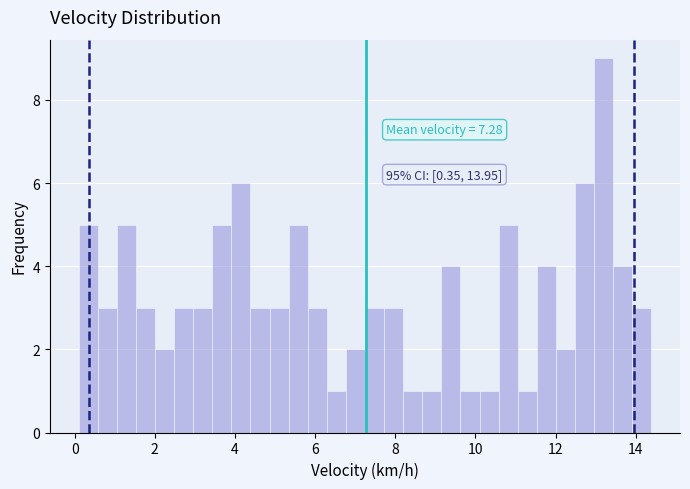

Around what value on the x-axis is the tallest bar? Give the approximate position of its centre, as read against the axis.

13.2